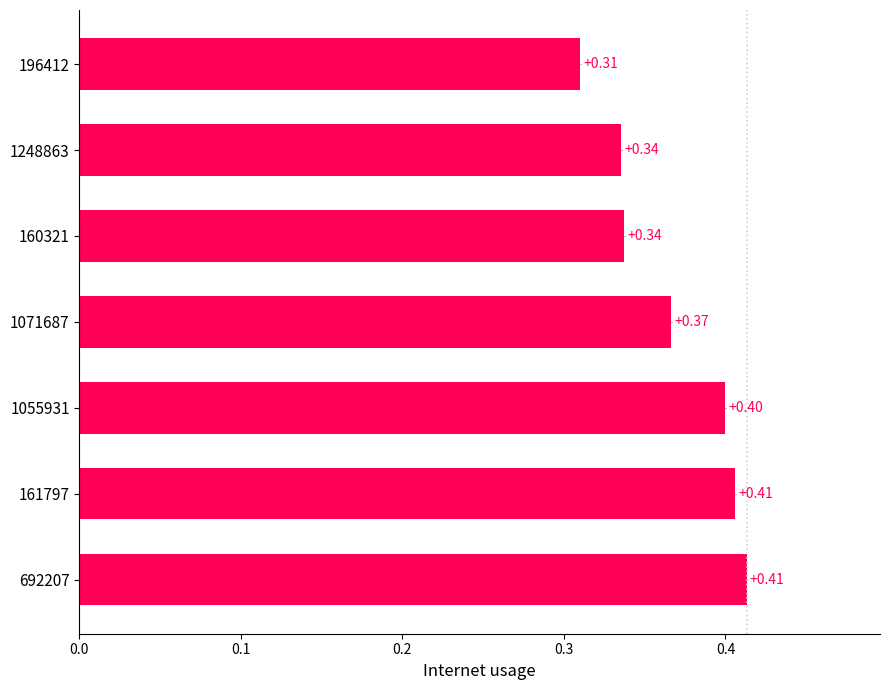

Which has a higher value, 161797 or 1071687?

161797